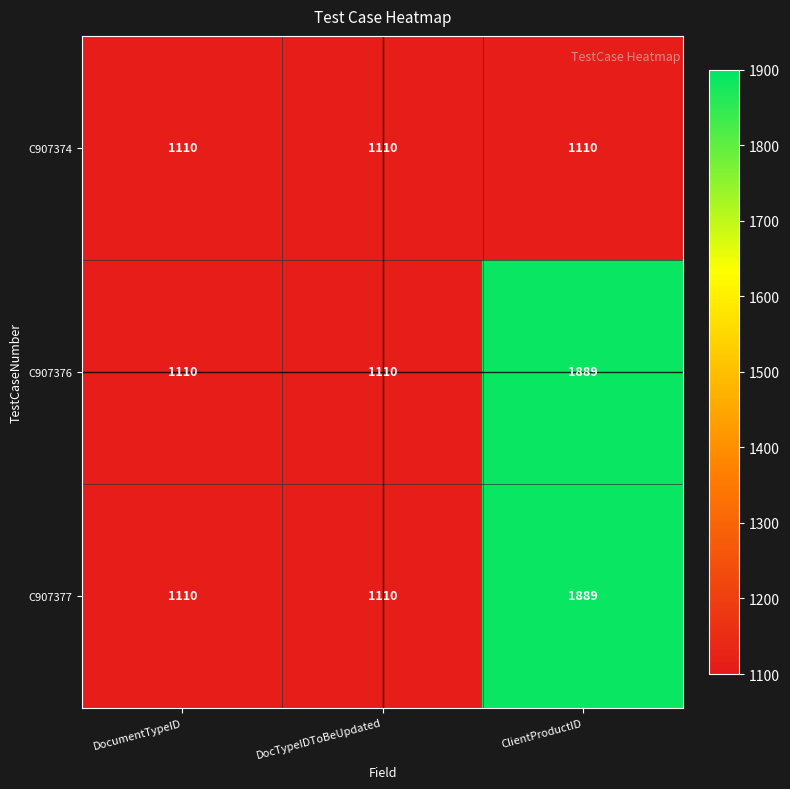

What is the smallest value displayed?

1110